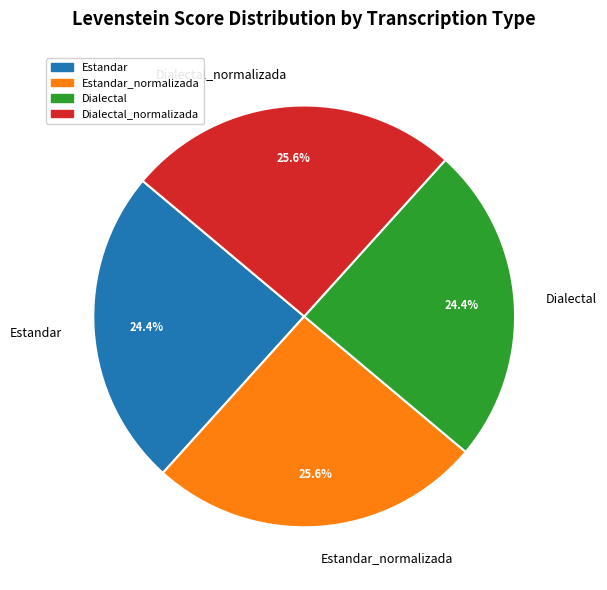

Between Estandar_normalizada and Dialectal, which is larger?

Estandar_normalizada